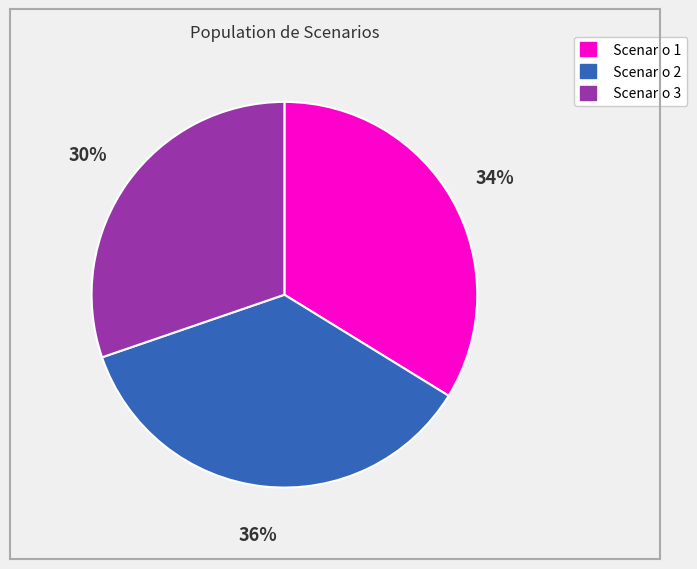

To the nearest percent, what is the difference between the Scenario 1 and Scenario 3 slice percentages?

4%